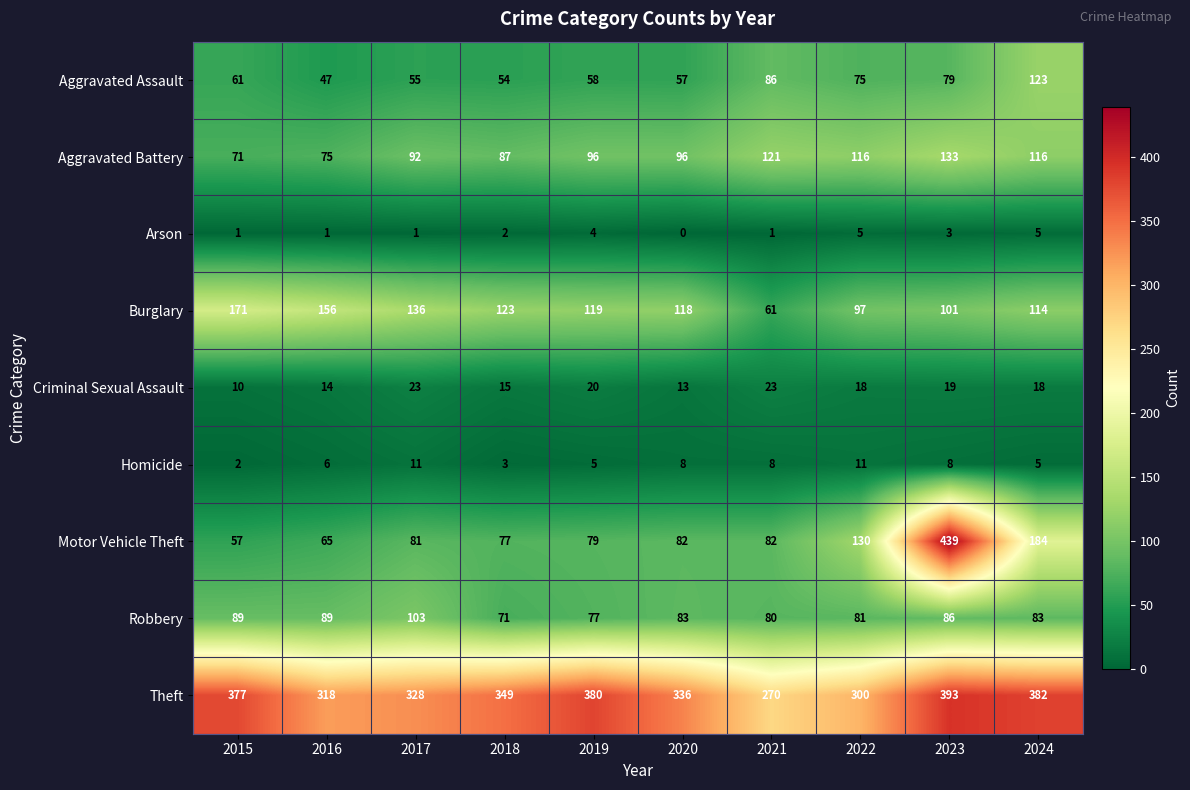

How many series are shown in this chart?

9